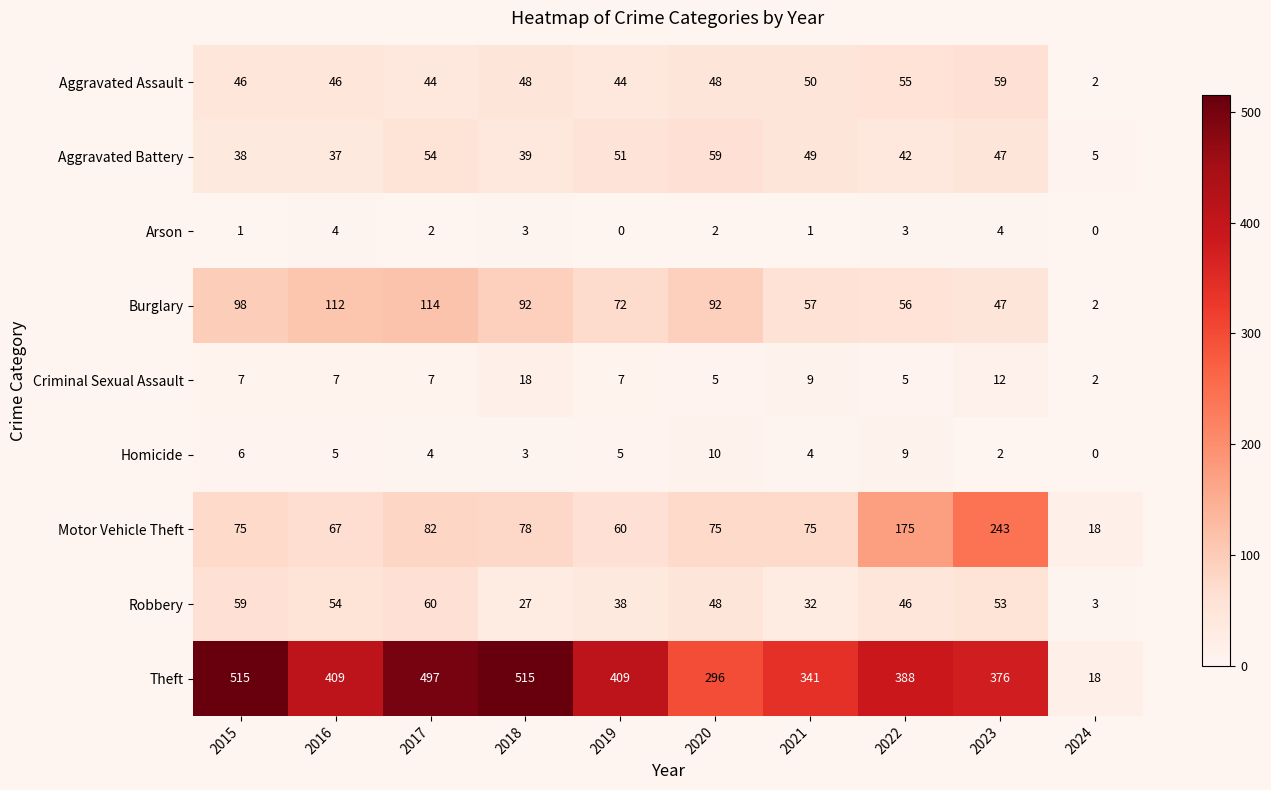

How many data points does each series have?

10